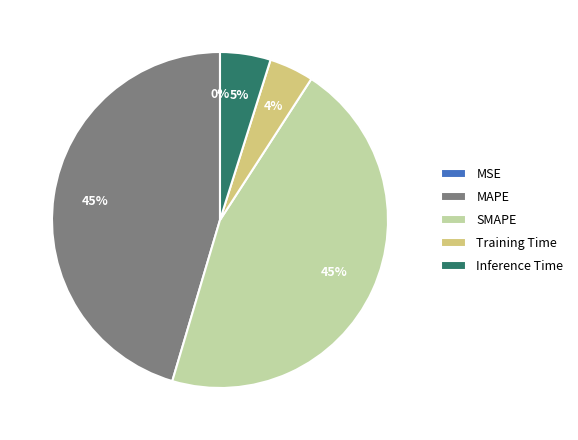

To the nearest percent, what portion does Training Time represent?

4%